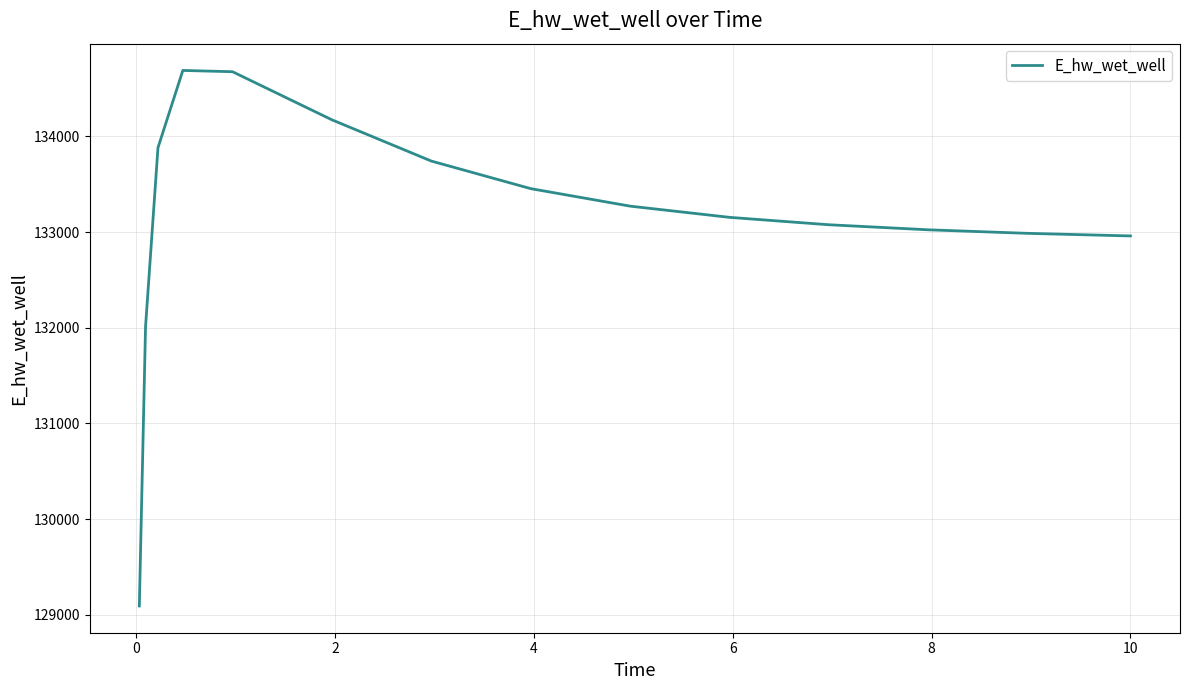

What is the minimum value shown in the chart?

129093.3